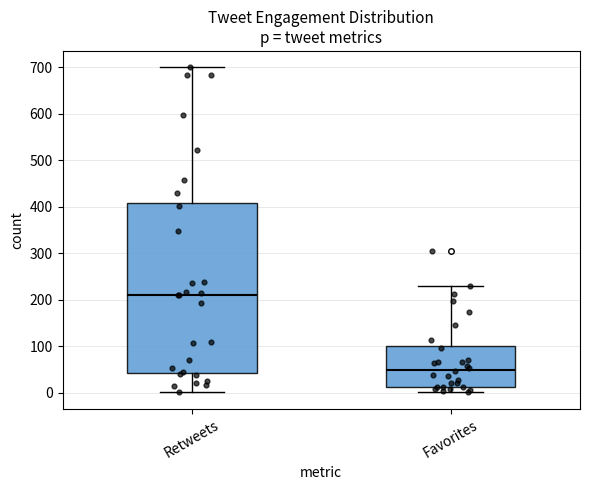

Reading left to right, read every box against the y-axis: the position of its median line, the range the box covers, and the ends of its whiskers. The values are not printed on the chart, so give them approximately, as read against the axis.

Retweets: median 210, box 40 to 410, whiskers 0 to 700
Favorites: median 50, box 10 to 100, whiskers 0 to 230